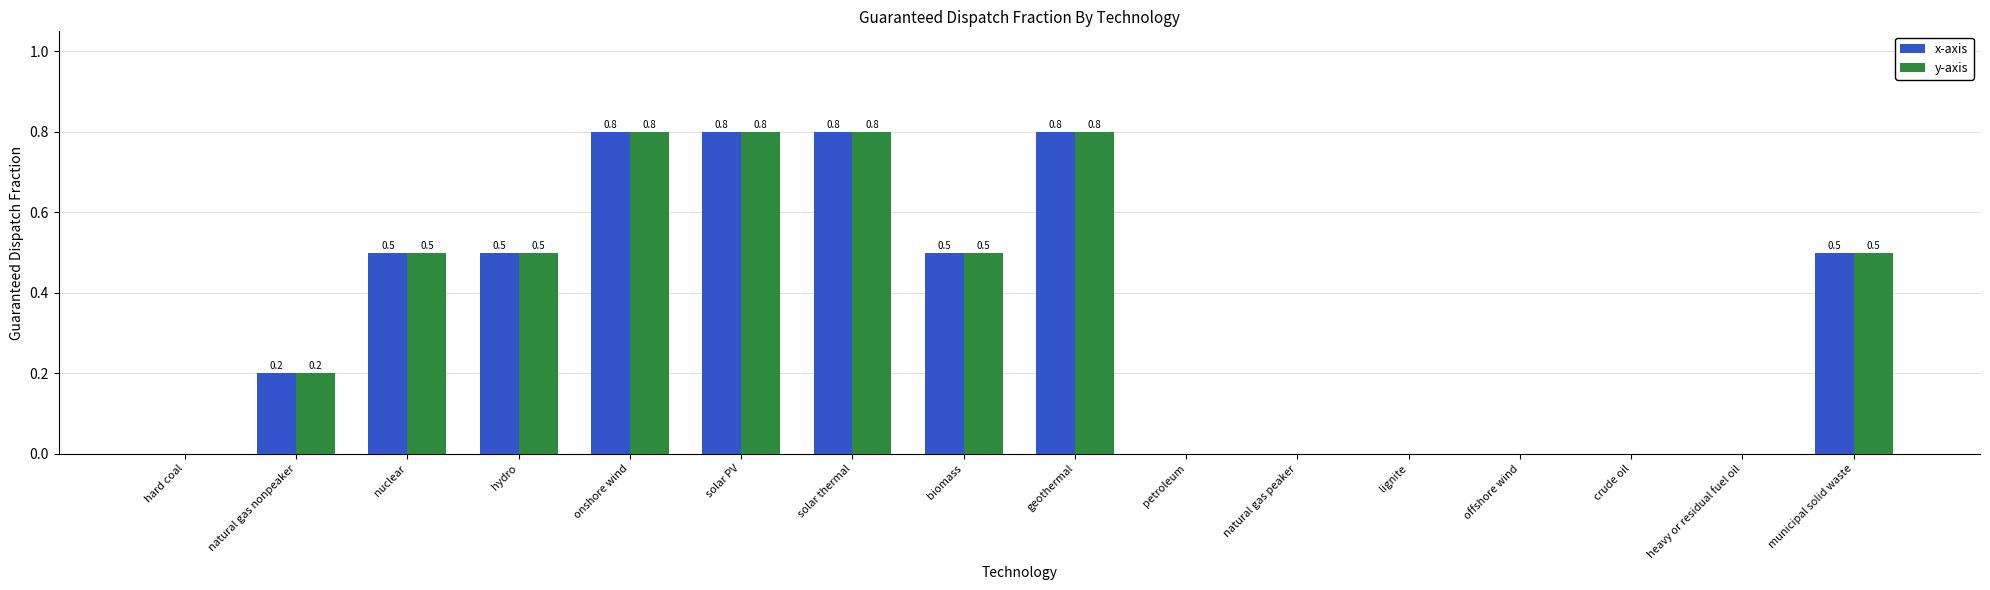

What is the total value across all series at solar thermal?

1.6